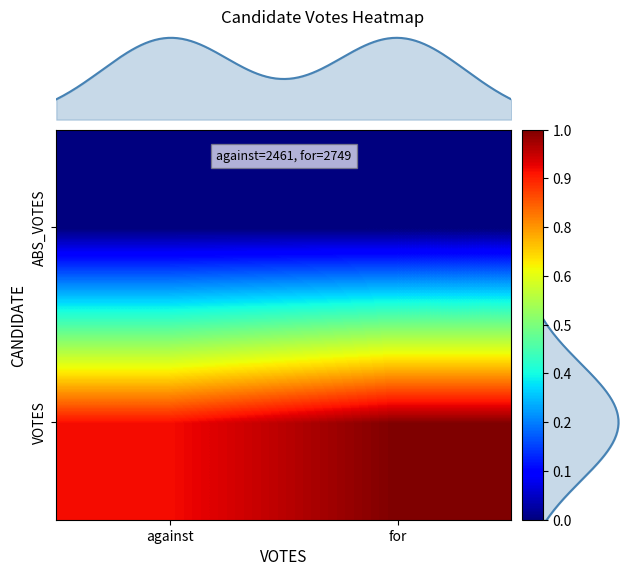

Which category has the lowest value in the row_1 series?

against